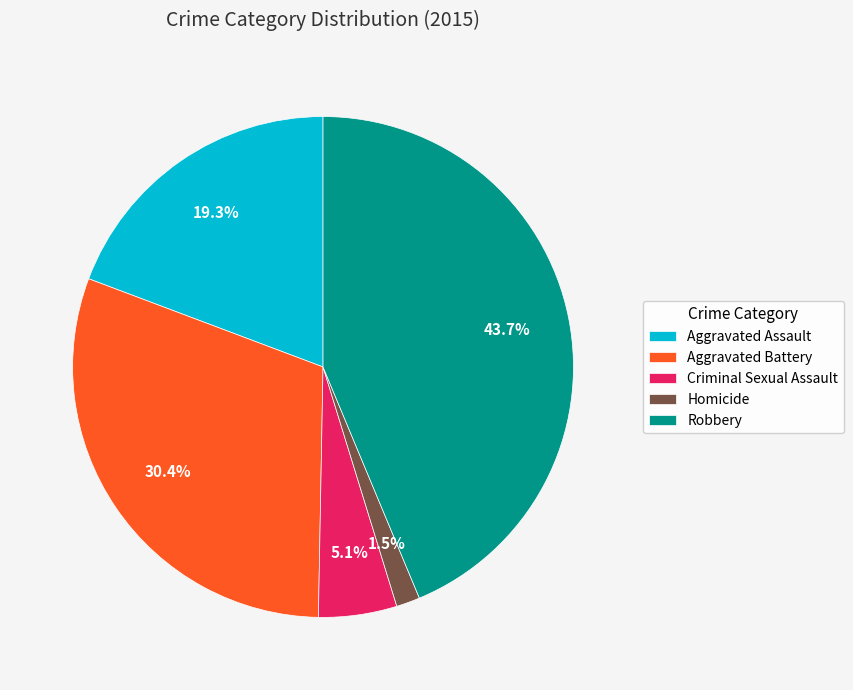

To the nearest percent, what is the combined percentage of Aggravated Assault and Robbery?

63%